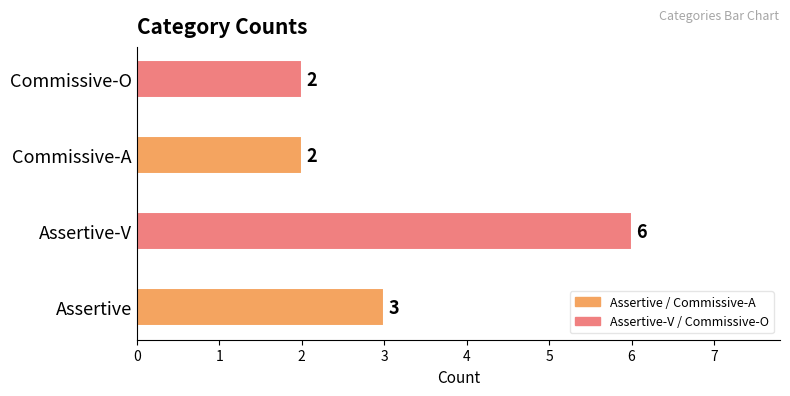

Reading bottom to top, extract all data points from this chart.

Assertive=3	Assertive-V=6	Commissive-A=2	Commissive-O=2